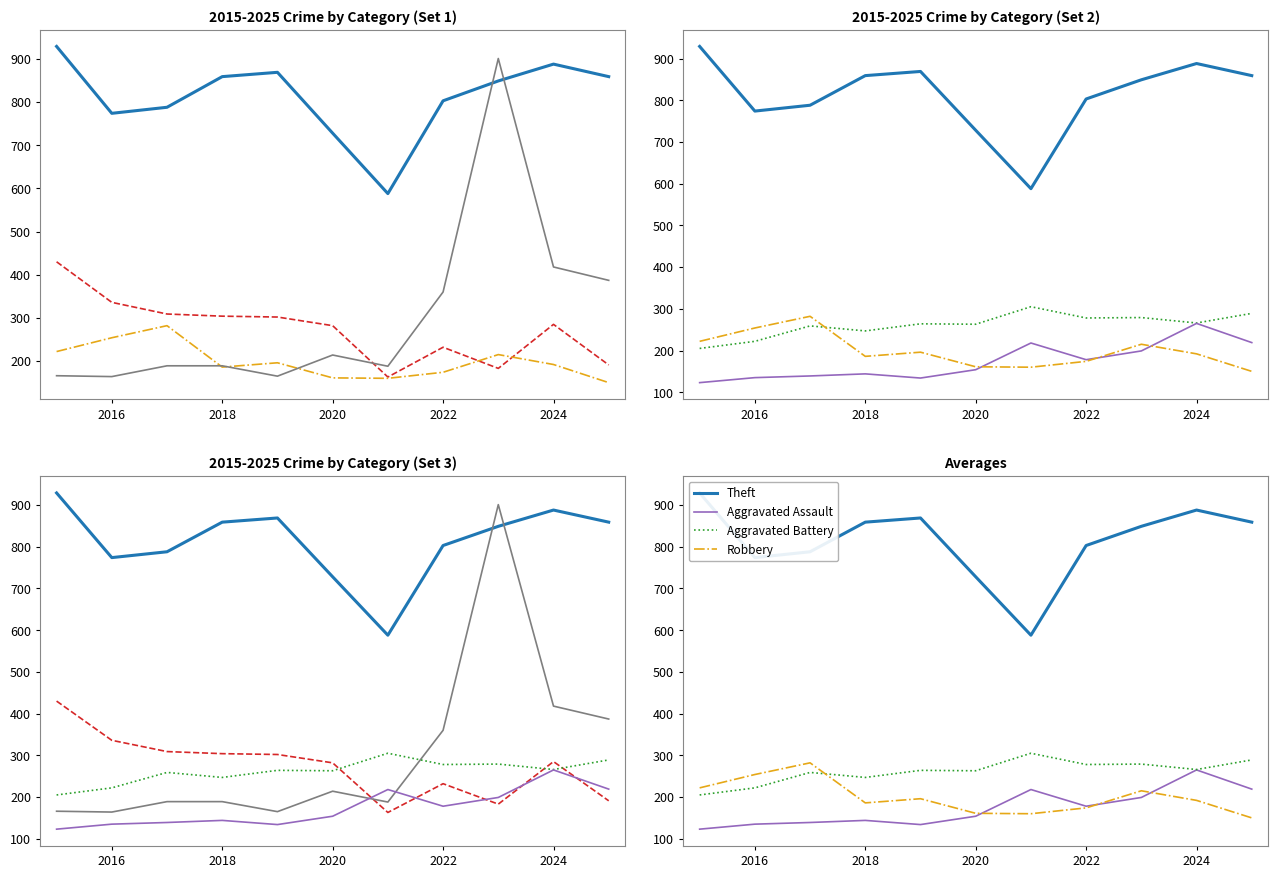

How many times do Robbery and Aggravated Assault cross each other?

3